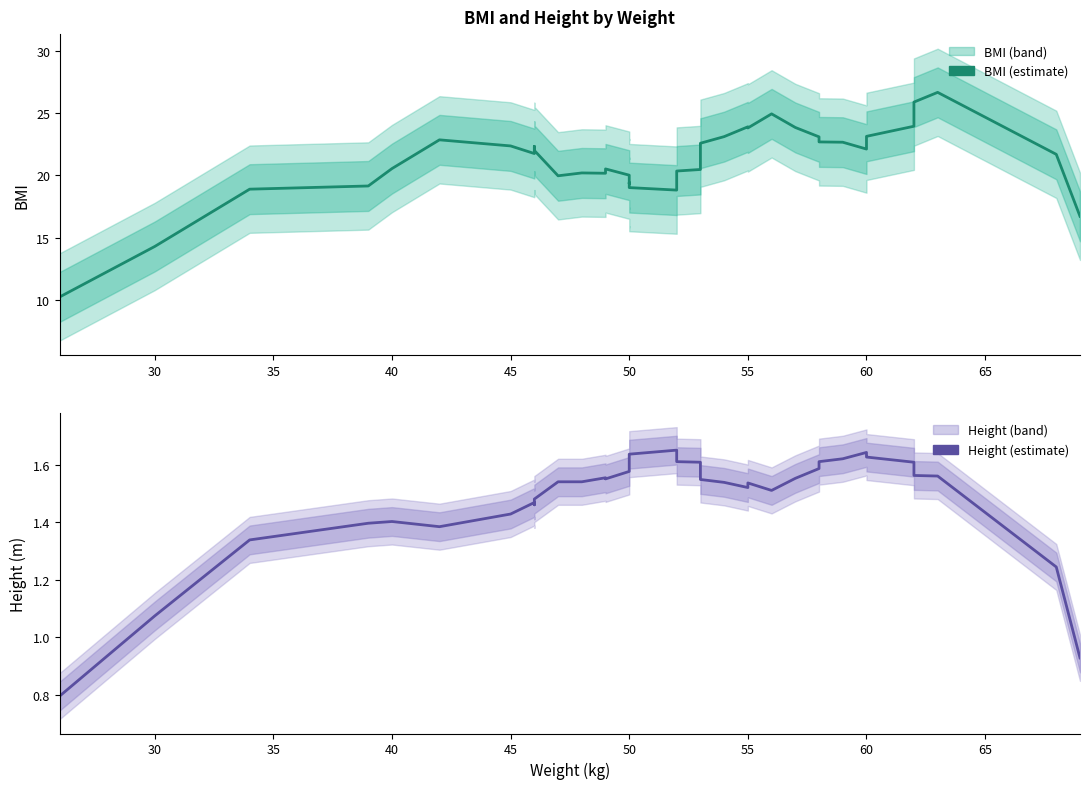

Rank the series by their average value, from lowest to highest.

Height, BMI